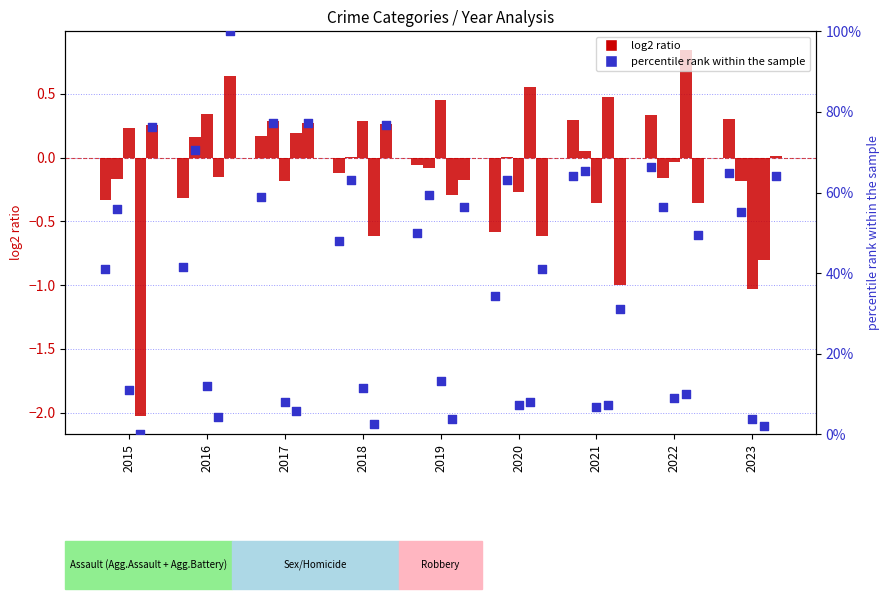

Which has a higher value, 2019 or 2016?

2019